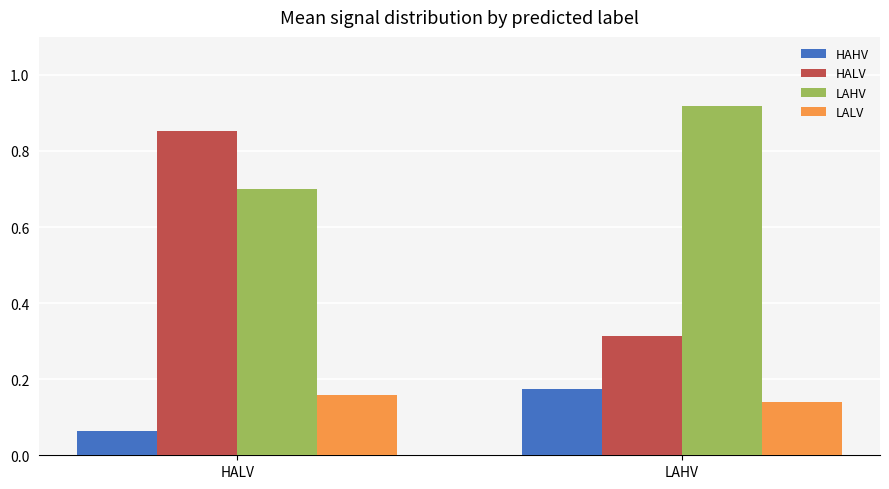

Is it true that LAHV equals 0.3 at LAHV?

False